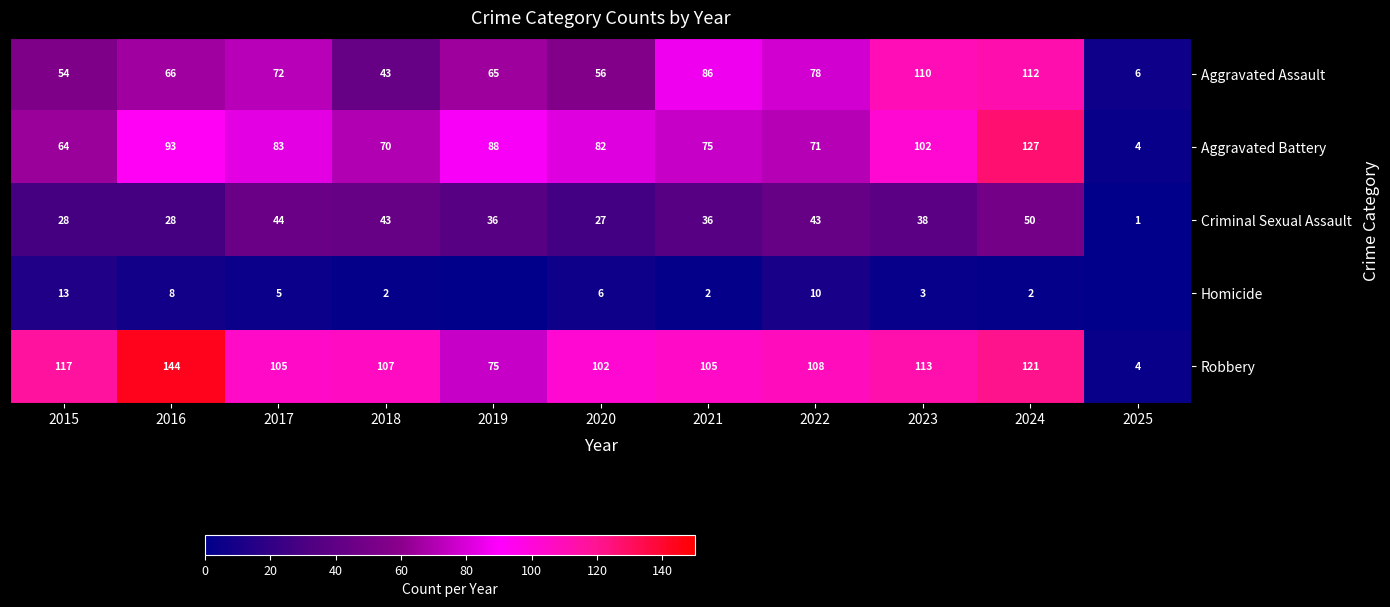

What is the total value across all series at 2015?

276